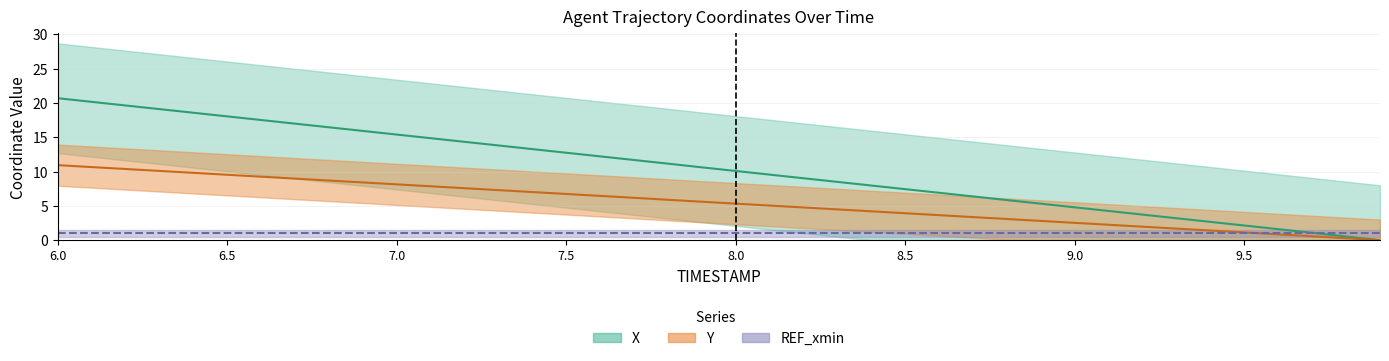

What is the difference between the maximum and minimum values in the Y series?

10.9